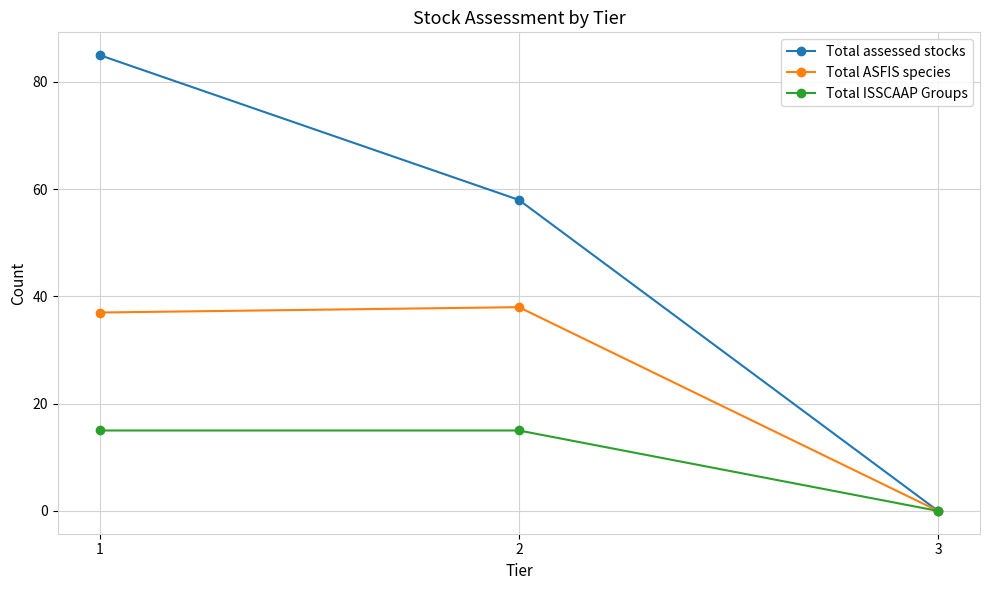

Which series has the widest spread of values?

Total assessed stocks